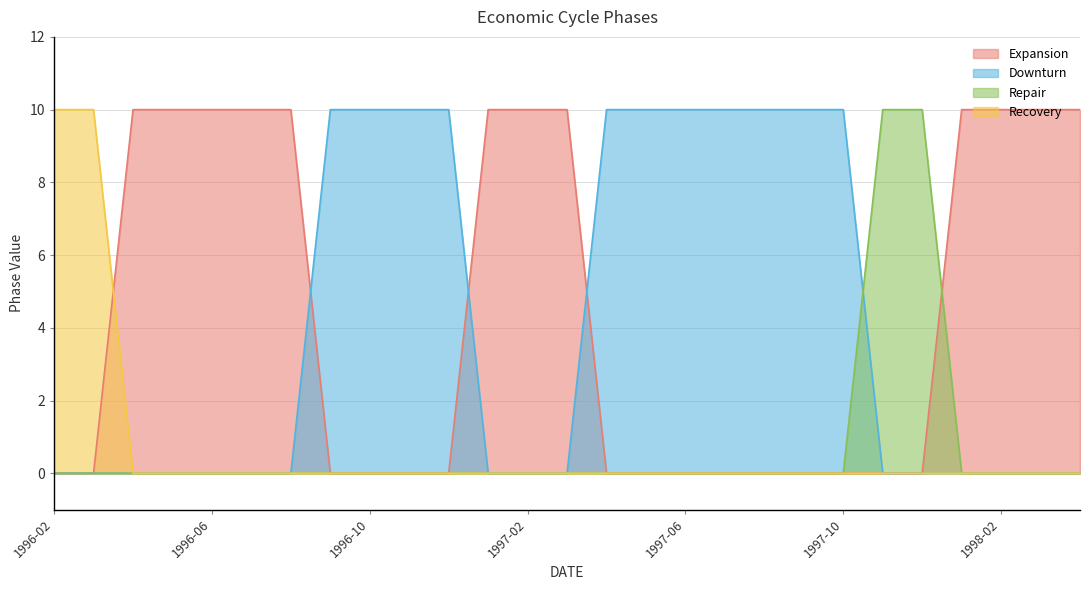

Is it true that Expansion equals 0 at 1997-09?

True